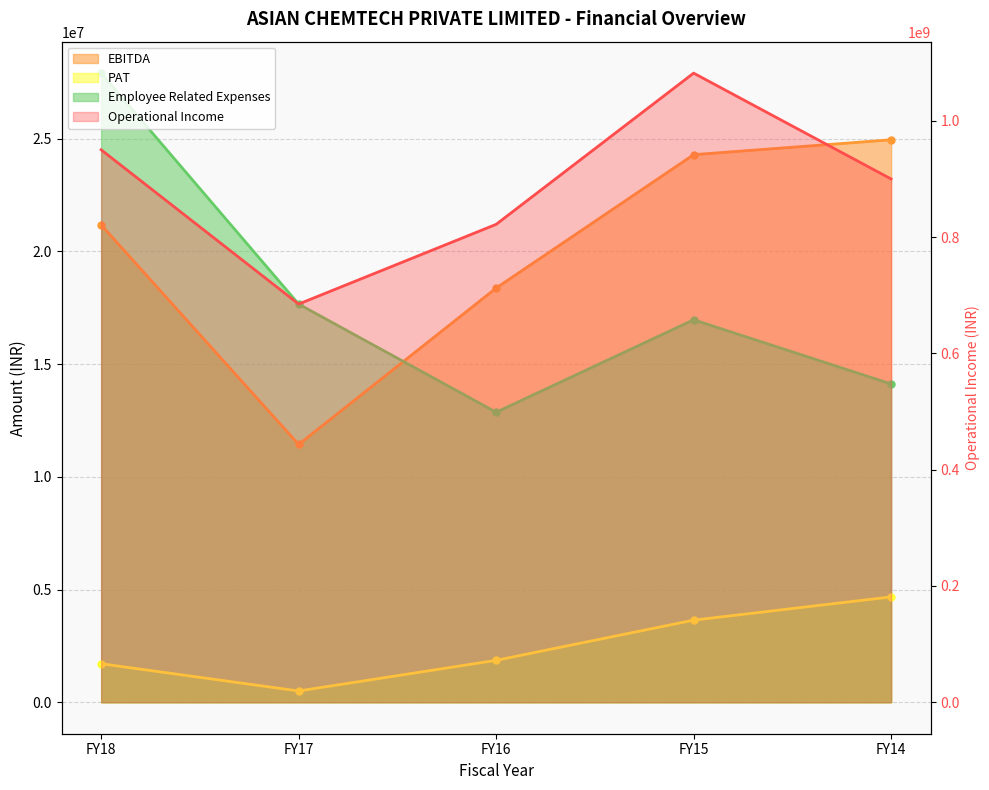

Does the chart have visible grid lines?

Yes